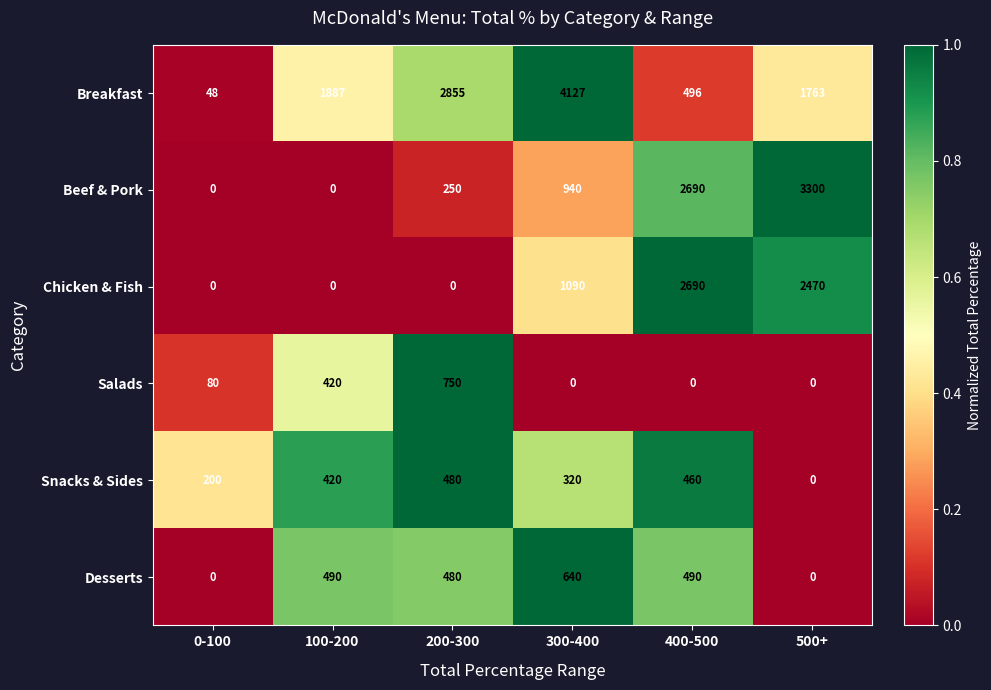

At how many categories does at least one series exceed 0?

6